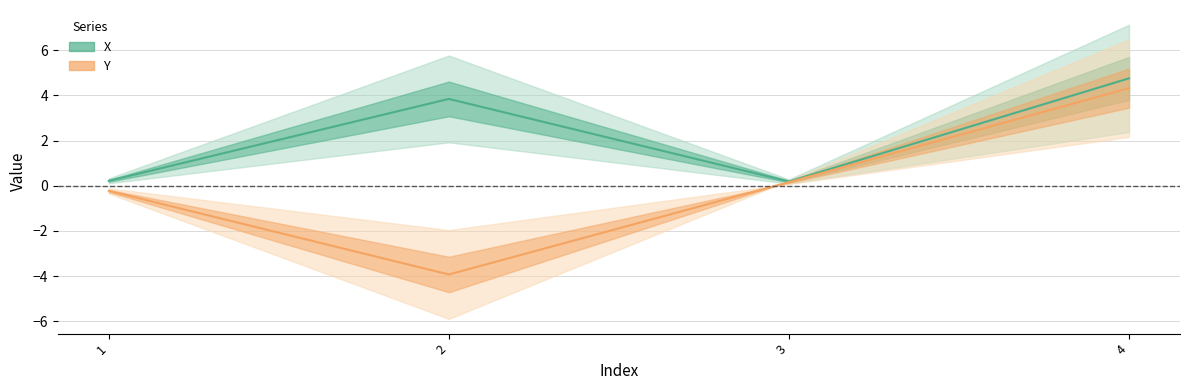

What are all the series names shown in the legend?

X, Y